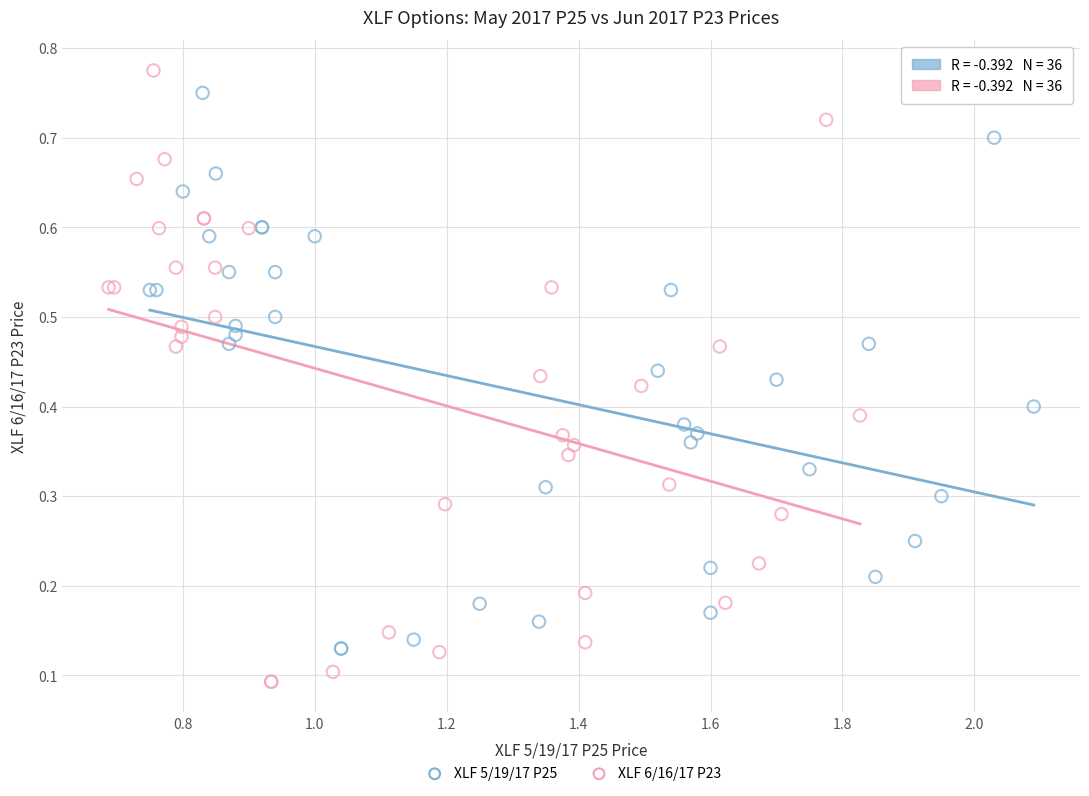

Which series reaches the maximum Y coordinate?

XLF 6/16/17 P23